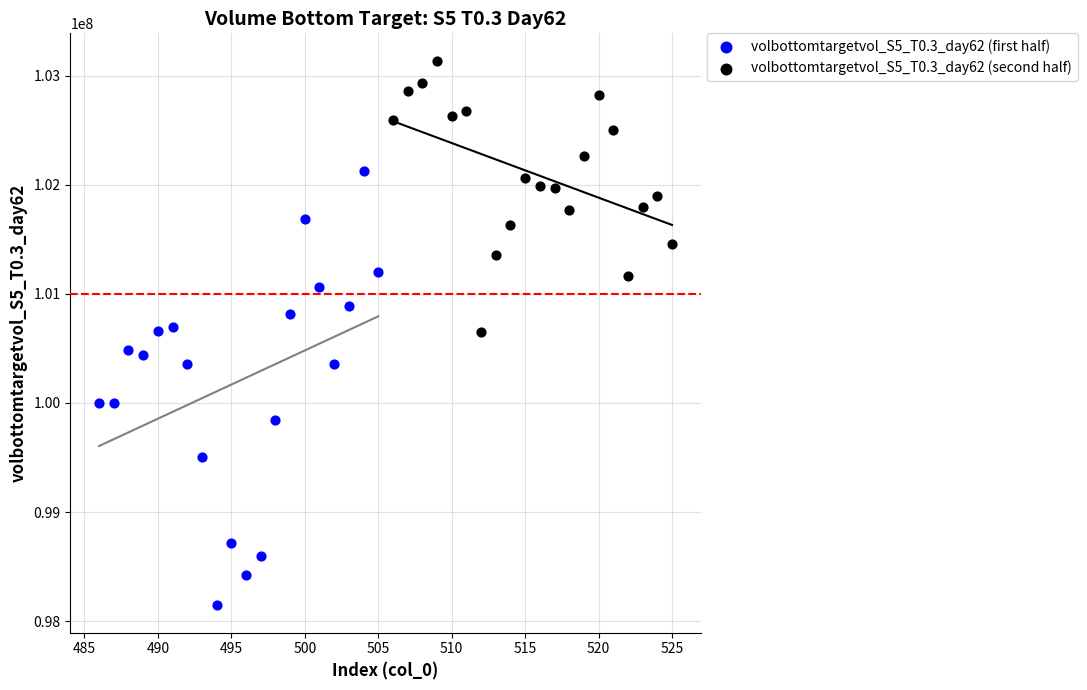

Which series reaches the minimum Y coordinate?

volbottomtargetvol_S5_T0.3_day62 (first half)